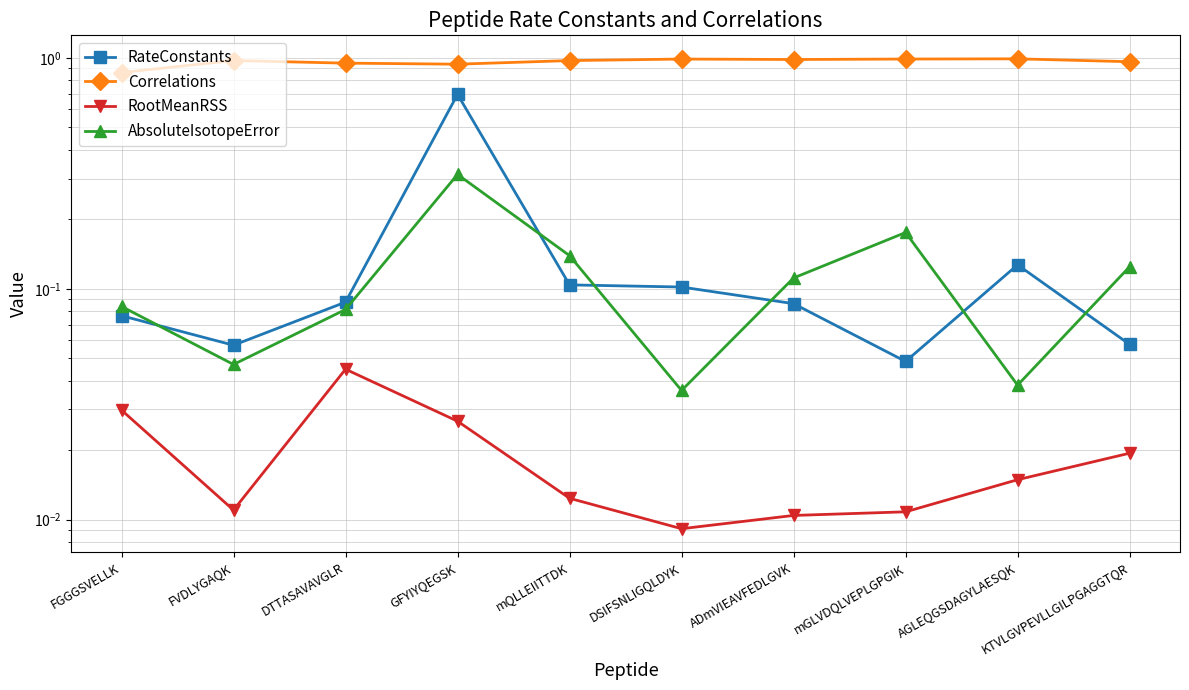

Which series changed the most between FGGGSVELLK and mQLLEIITTDK?

Correlations